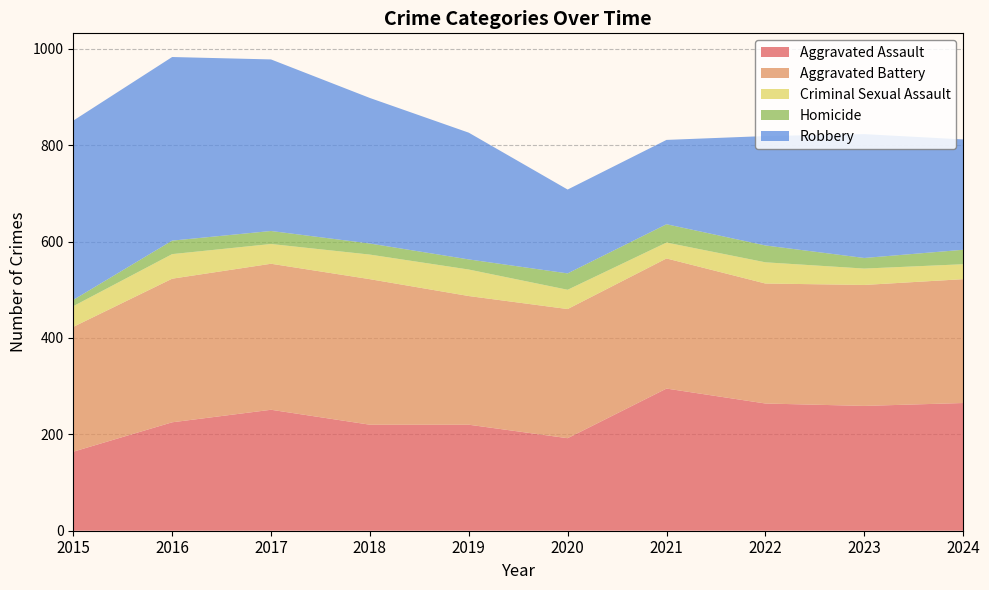

Reading left to right, list all the values displayed in this chart.

Aggravated Assault: 2015=164	2016=225	2017=251	2018=220	2019=220	2020=192	2021=295	2022=264	2023=259	2024=265
Aggravated Battery: 2015=259	2016=298	2017=303	2018=302	2019=267	2020=268	2021=270	2022=249	2023=251	2024=257
Criminal Sexual Assault: 2015=43	2016=51	2017=41	2018=51	2019=55	2020=40	2021=33	2022=44	2023=34	2024=31
Homicide: 2015=13	2016=28	2017=27	2018=23	2019=21	2020=34	2021=38	2022=35	2023=22	2024=30
Robbery: 2015=372	2016=381	2017=356	2018=302	2019=263	2020=174	2021=175	2022=227	2023=257	2024=229